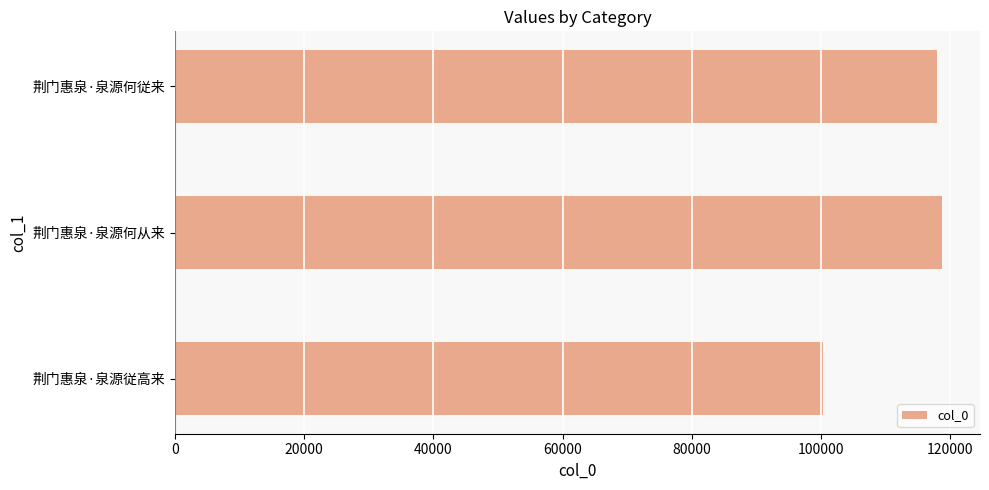

True or false: the data shows 172364 at 荆门惠泉·泉源何従来.

False